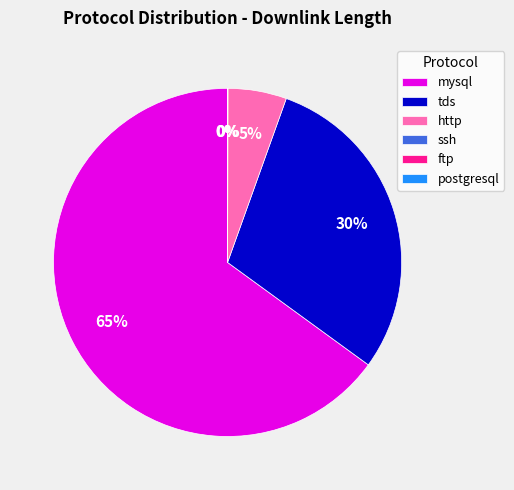

To the nearest percent, what is the average slice percentage?

17%